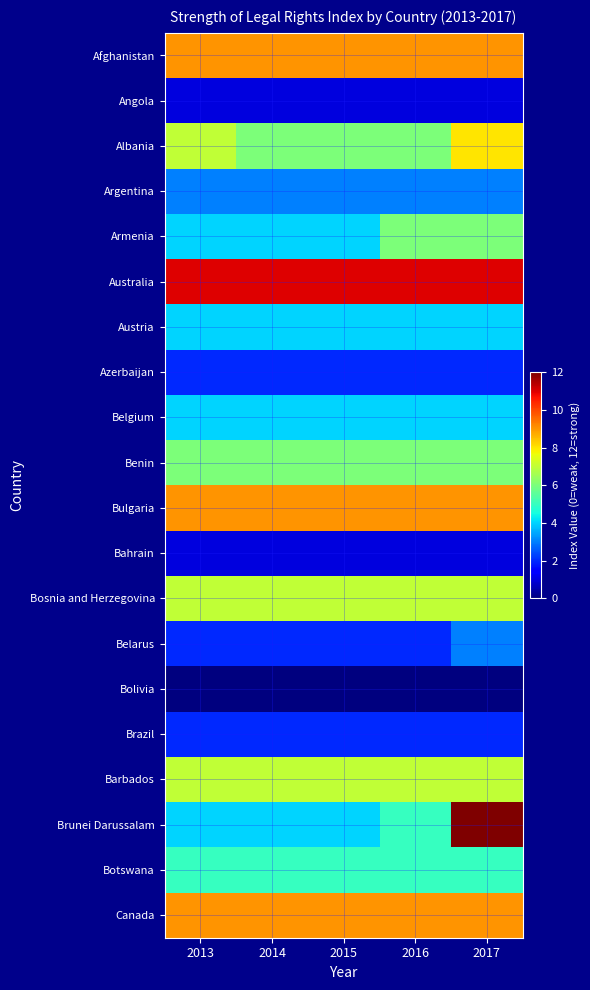

List the series in order of their peak value, lowest first.

Bolivia, Angola, Bahrain, Azerbaijan, Brazil, Argentina, Belarus, Austria, Belgium, Botswana, Armenia, Benin, Bosnia and Herzegovina, Barbados, Albania, Afghanistan, Bulgaria, Canada, Australia, Brunei Darussalam